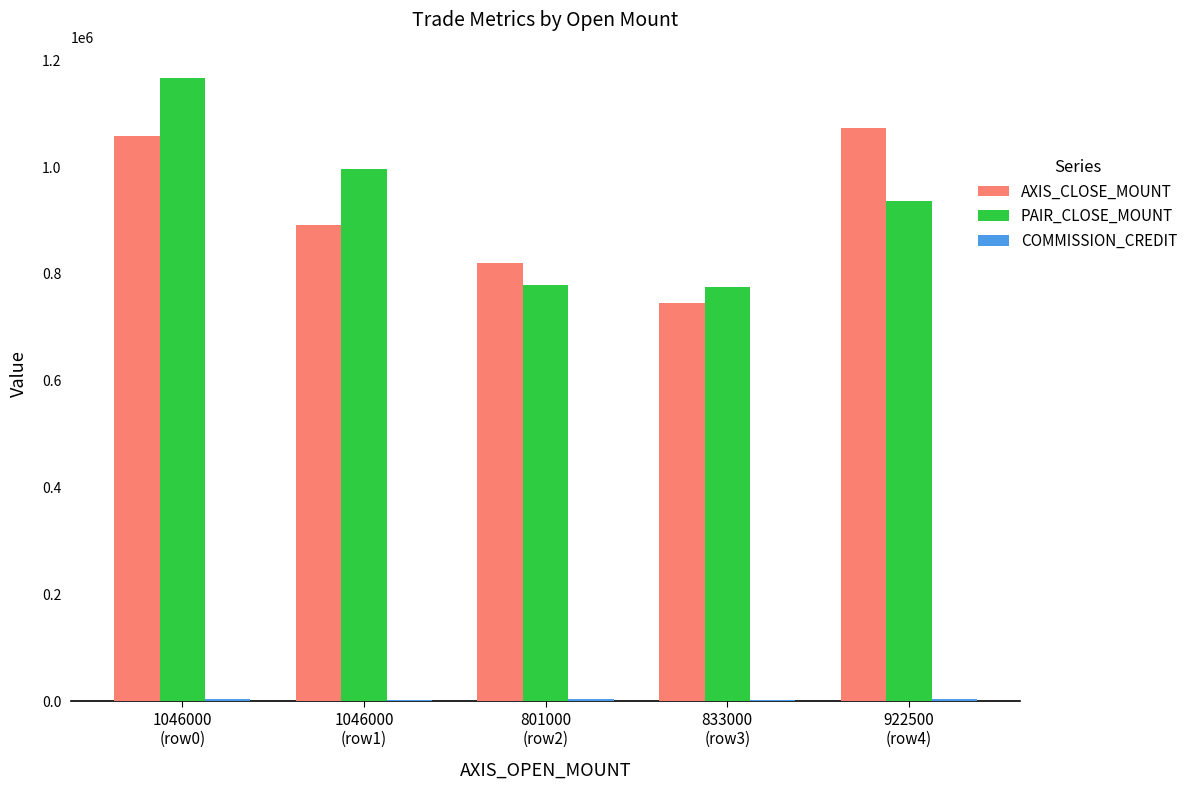

What is the greatest value displayed?

1167000